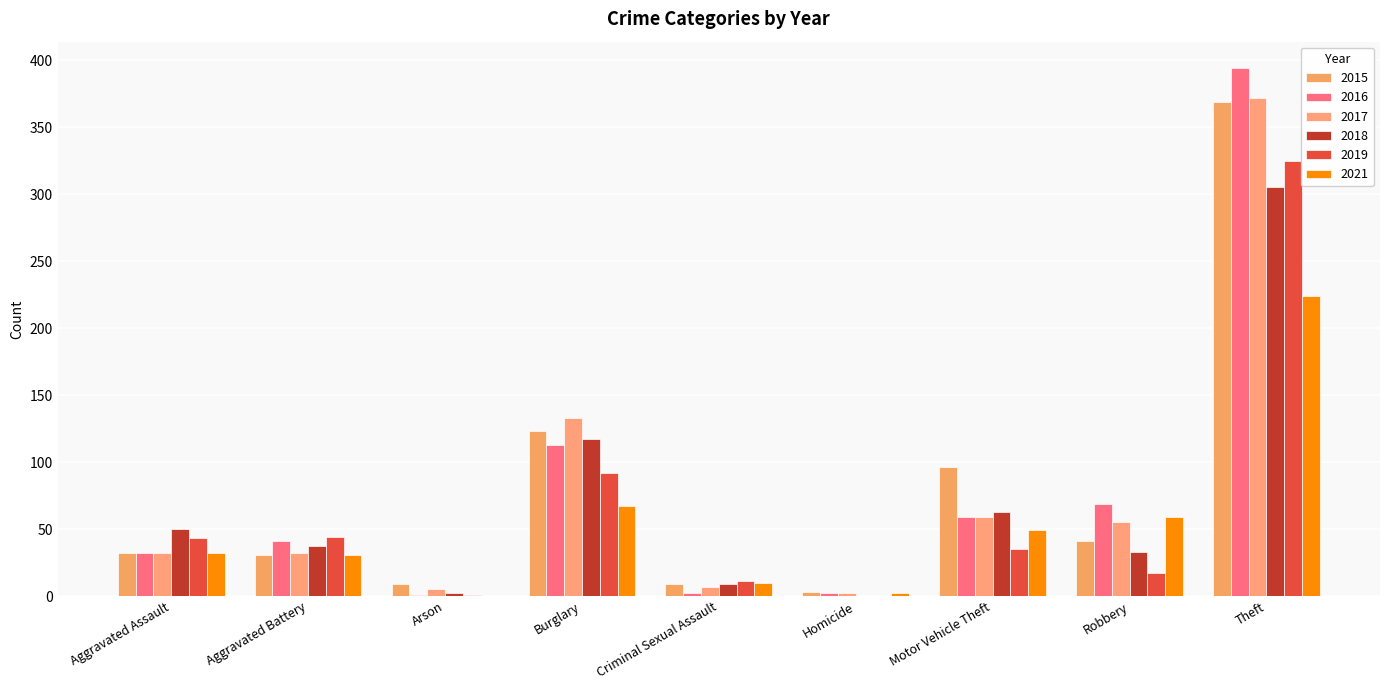

What are all the series names shown in the legend?

2015, 2016, 2017, 2018, 2019, 2021